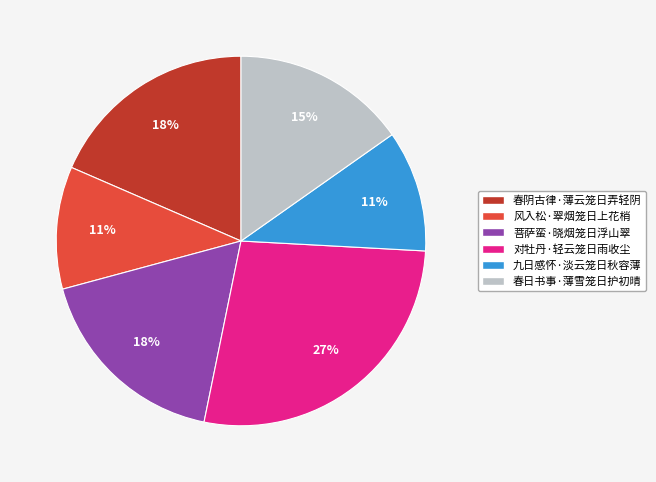

To the nearest percent, what is the difference between the 对牡丹·轻云笼日雨收尘 and 春阴古律·薄云笼日弄轻阴 slice percentages?

9%